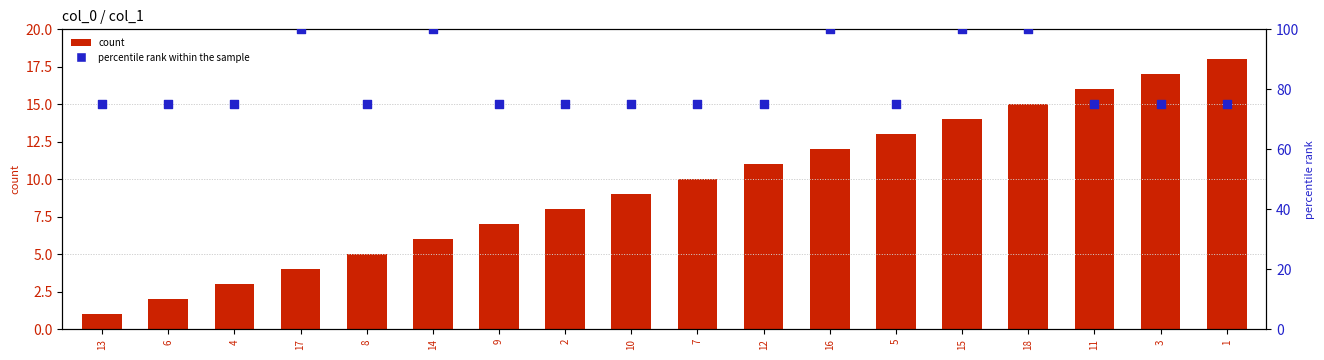

At how many categories does at least one series exceed 70?

18